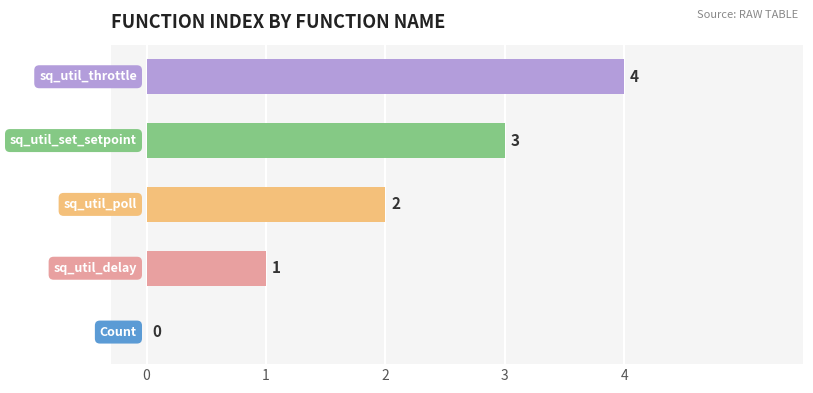

What is the sum of all values?

10